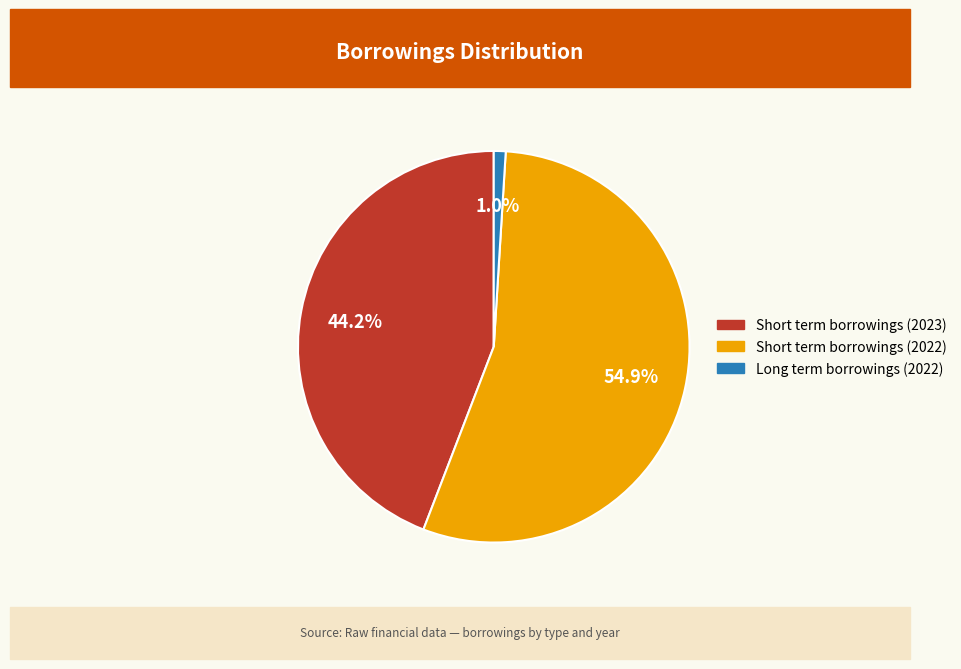

Is there any slice that represents more than half of the pie?

Yes